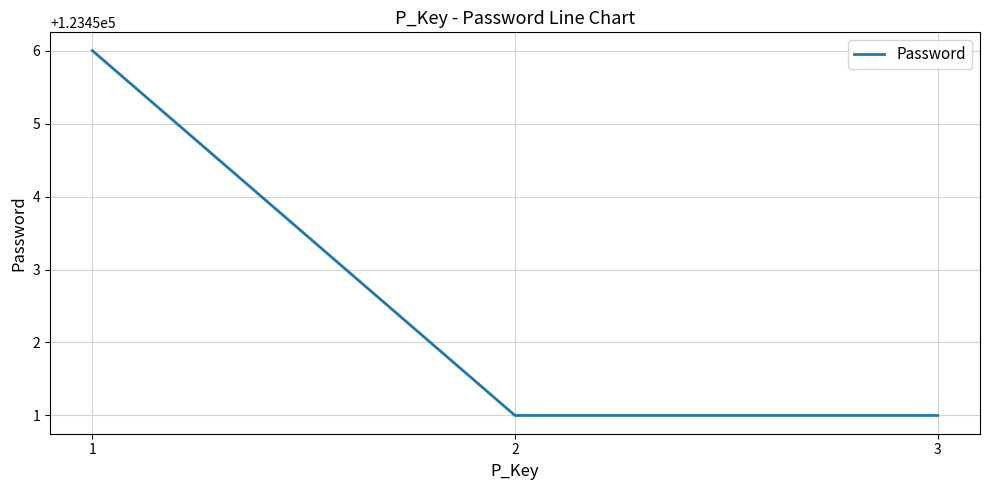

What is the ratio of the value at 2 to the value at 1?

1.0